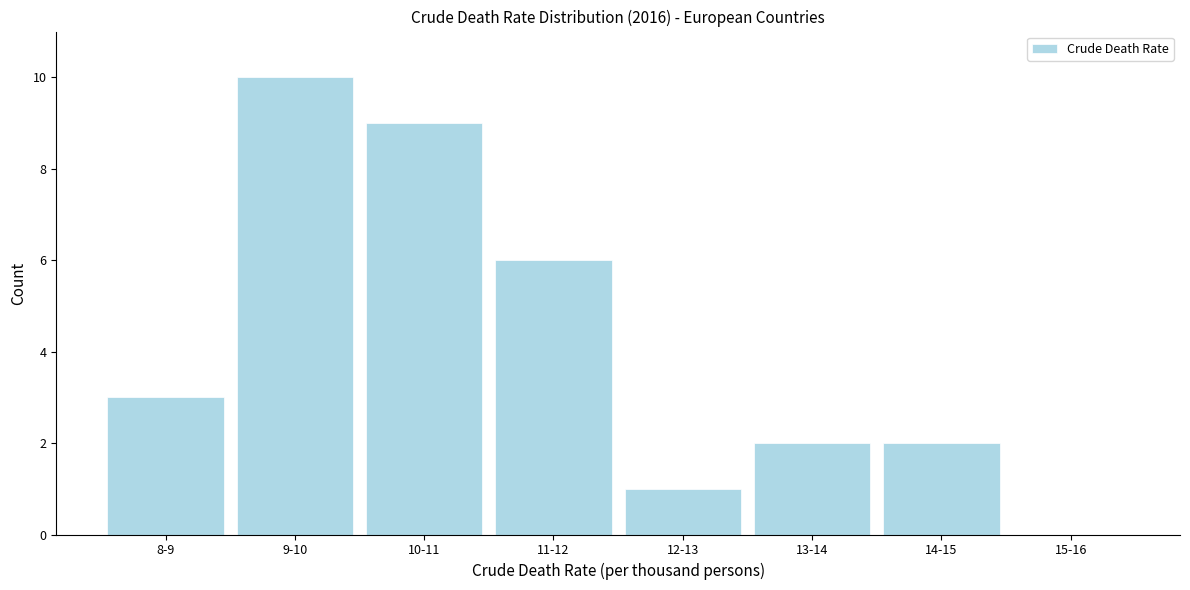

Reading left to right, what are all the values shown in this chart?

8-9=3	9-10=10	10-11=9	11-12=6	12-13=1	13-14=2	14-15=2	15-16=0